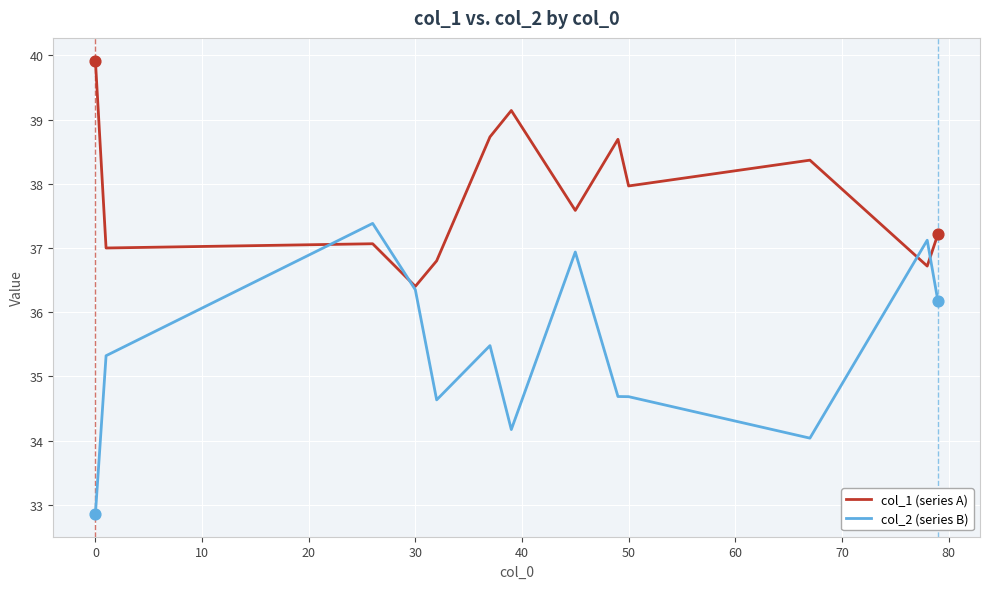

Which series has the largest total across all categories?

col_1 (series A)